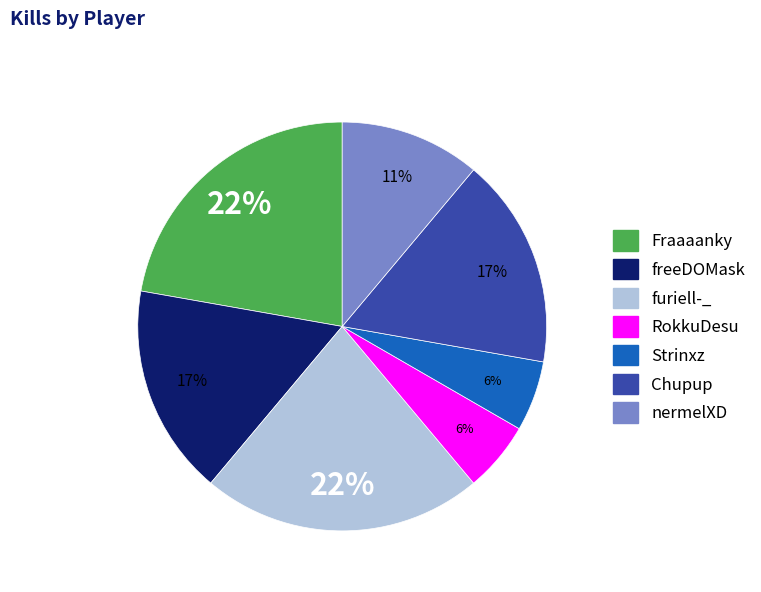

Combined, do freeDOMask and nermelXD account for over 50%?

No